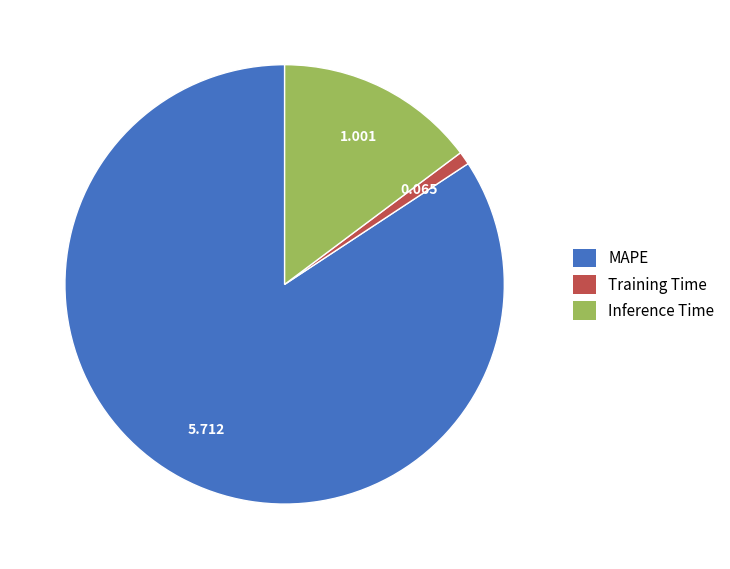

Which slice represents more than half of the pie?

MAPE